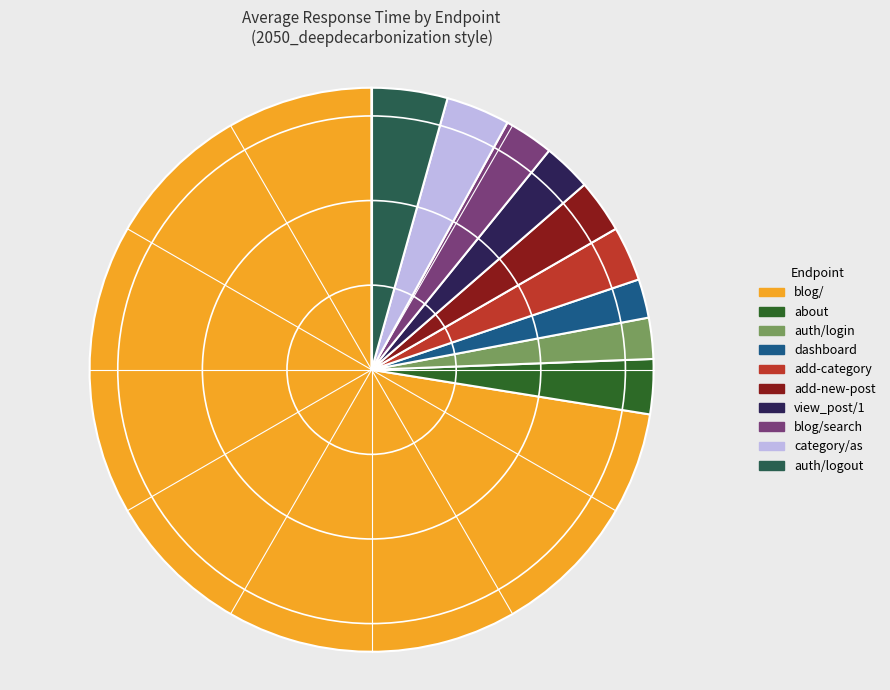

The add-category slice represents 3% of the pie. True or false?

True